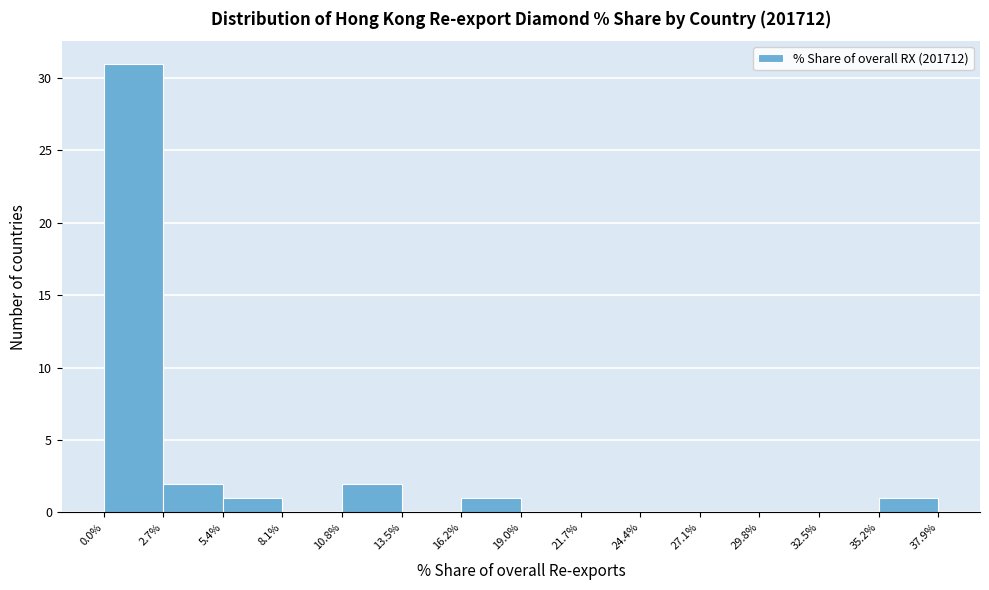

Reading left to right, list every bar in this chart as the range it spans on the x-axis followed by its height. The values are not printed on the chart, so give them approximately, as read against the axis.

0.0% to 2.7%: 31
2.7% to 5.4%: 2
5.4% to 8.1%: 1
8.1% to 10.8%: 0
10.8% to 13.5%: 2
13.5% to 16.2%: 0
16.2% to 19.0%: 1
19.0% to 21.7%: 0
21.7% to 24.4%: 0
24.4% to 27.1%: 0
27.1% to 29.8%: 0
29.8% to 32.5%: 0
32.5% to 35.2%: 0
35.2% to 37.9%: 1